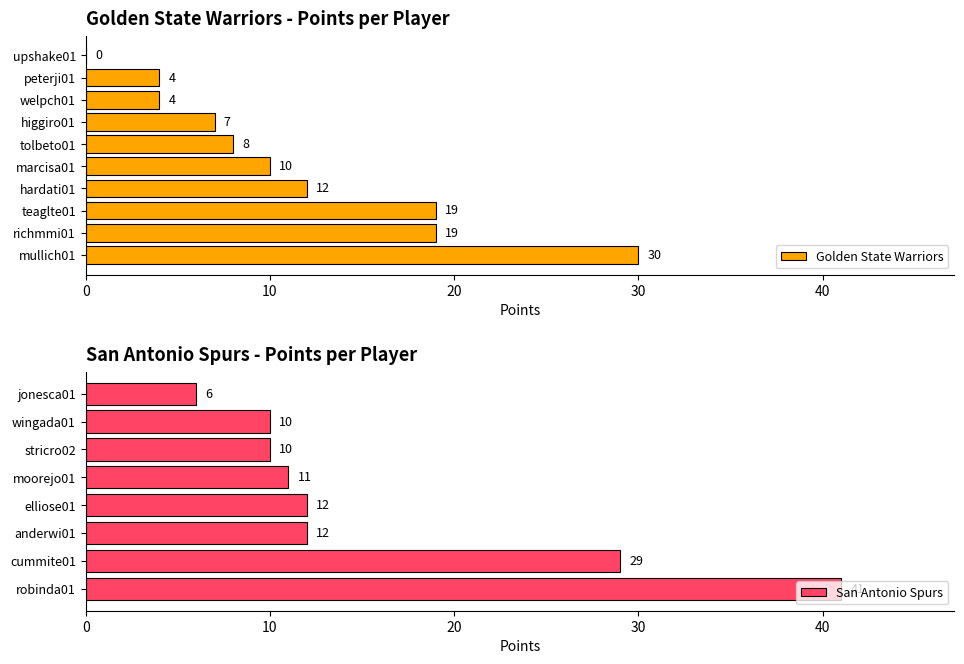

What is the sum of the Golden State Warriors values at hardati01 and richmmi01?

31